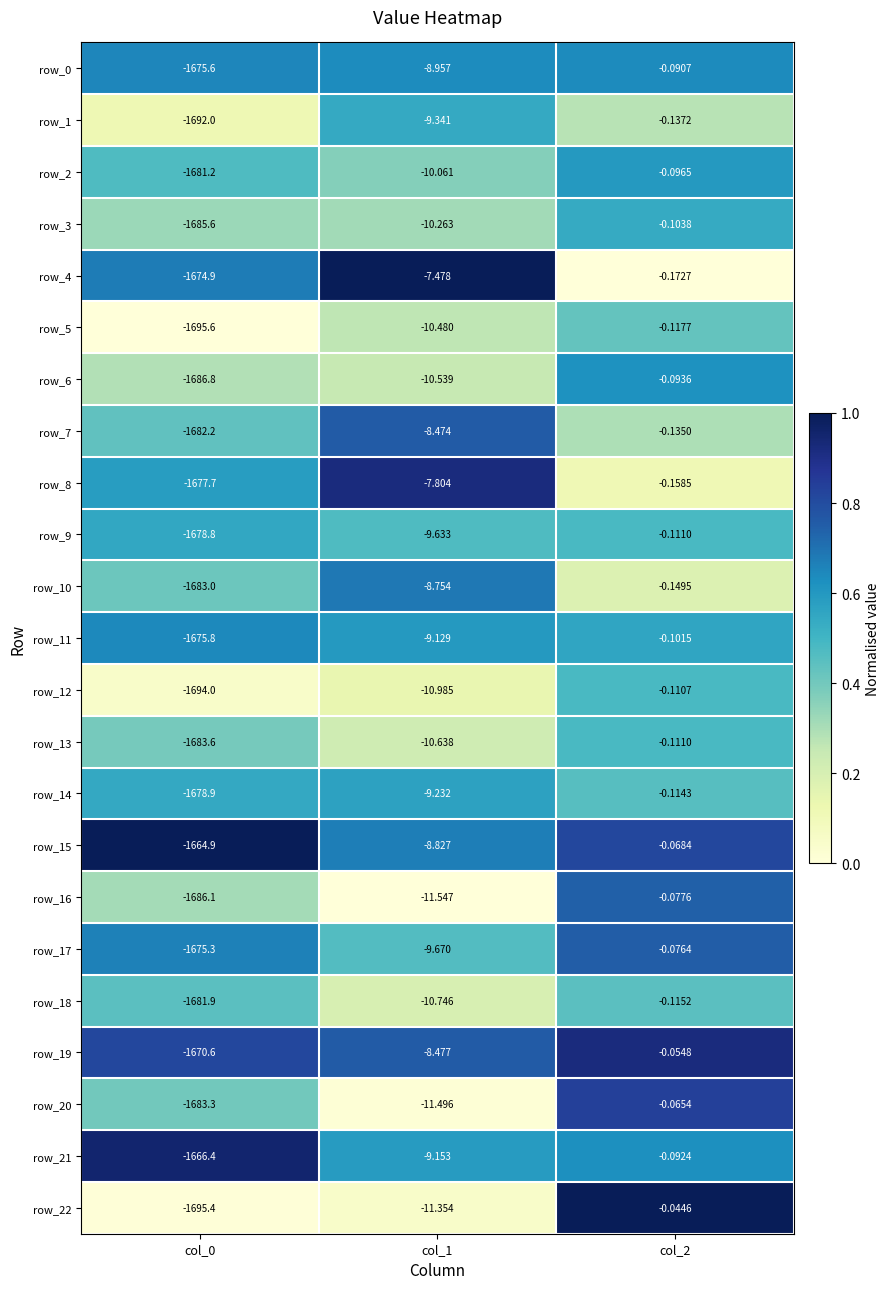

Is the value of row_6 at col_0 greater than the value of row_17 at col_0?

No